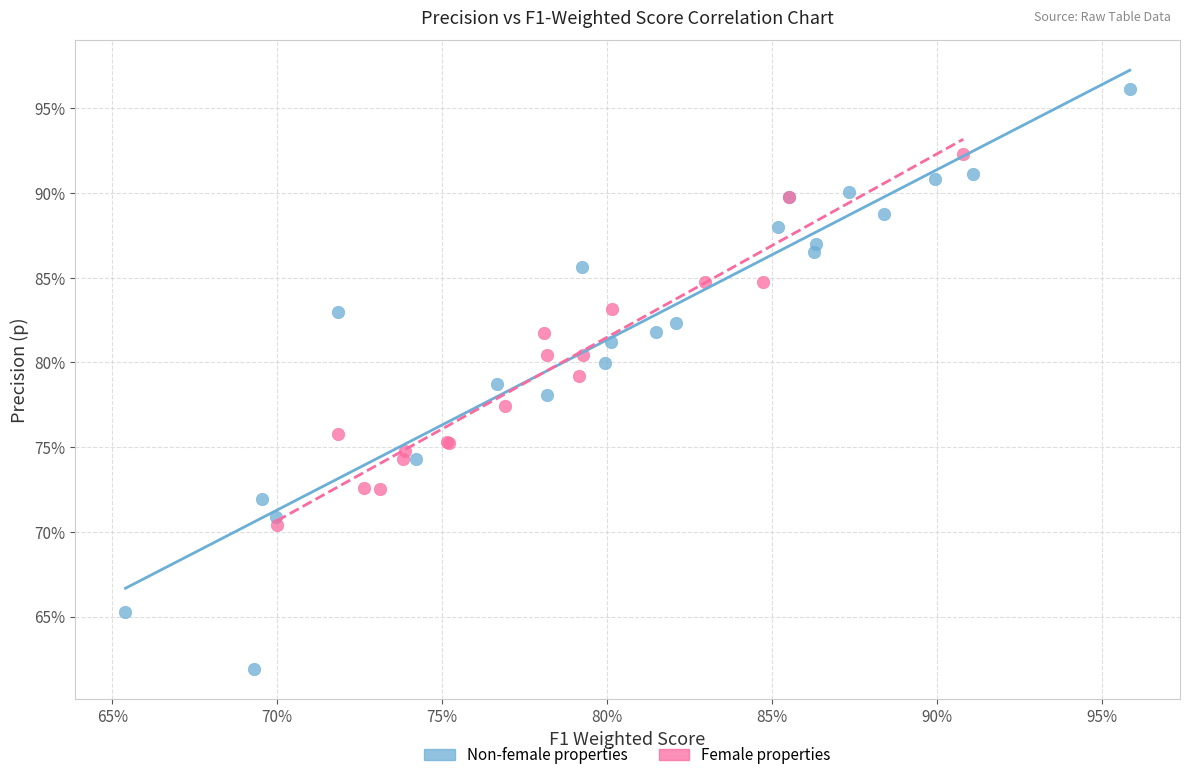

What are all the series names shown in the legend?

Non-female properties, Female properties